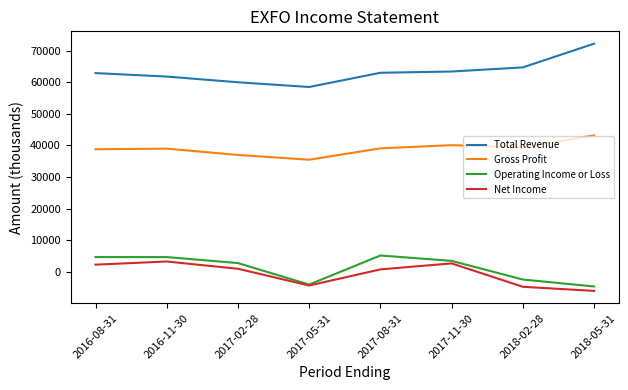

Rank the series at 2018-02-28 from lowest to highest value.

Net Income, Operating Income or Loss, Gross Profit, Total Revenue